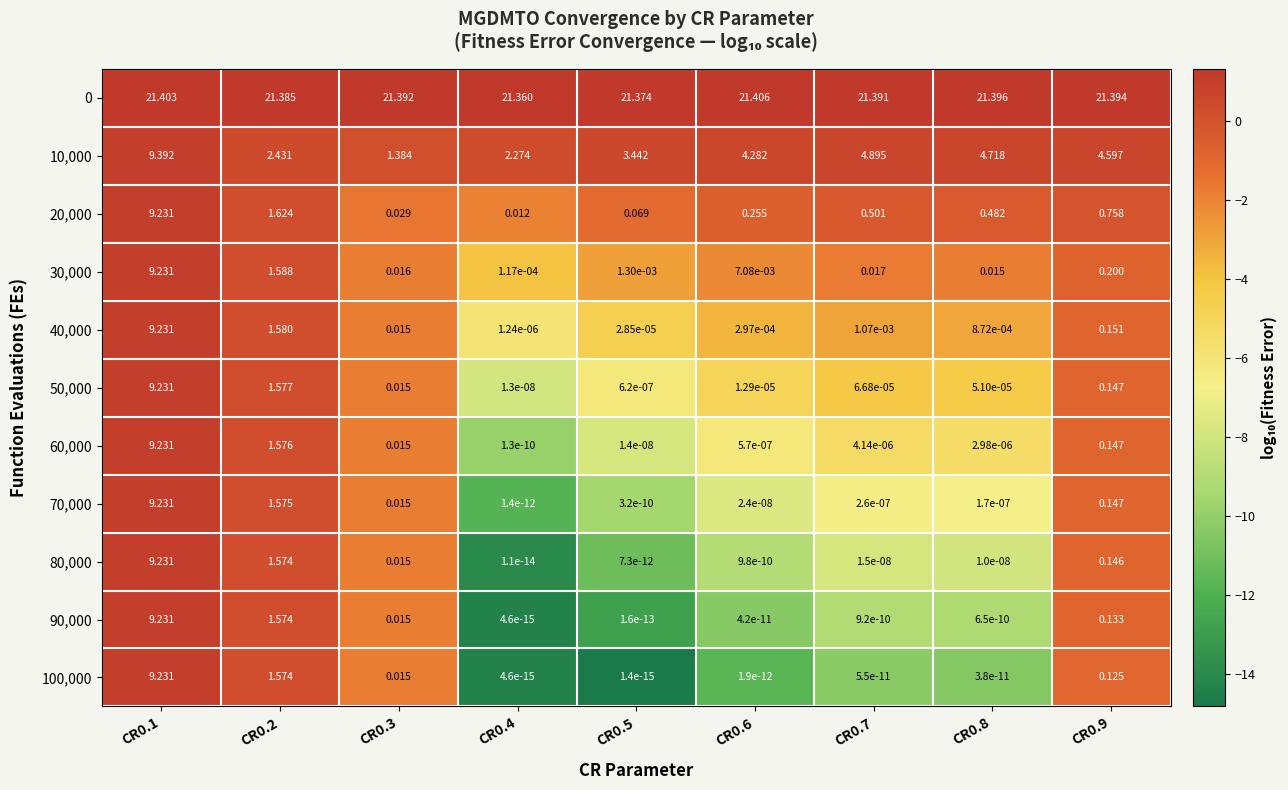

Is the value of 60,000 at CR0.9 greater than the value of 100,000 at CR0.8?

Yes